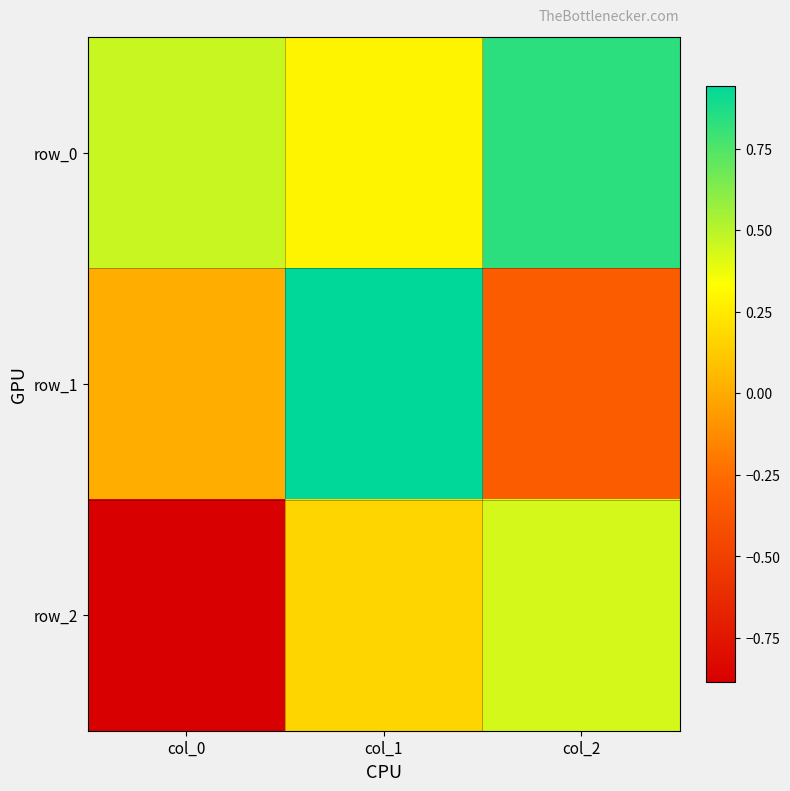

What is the spread (max minus min) of values at col_0?

1.4